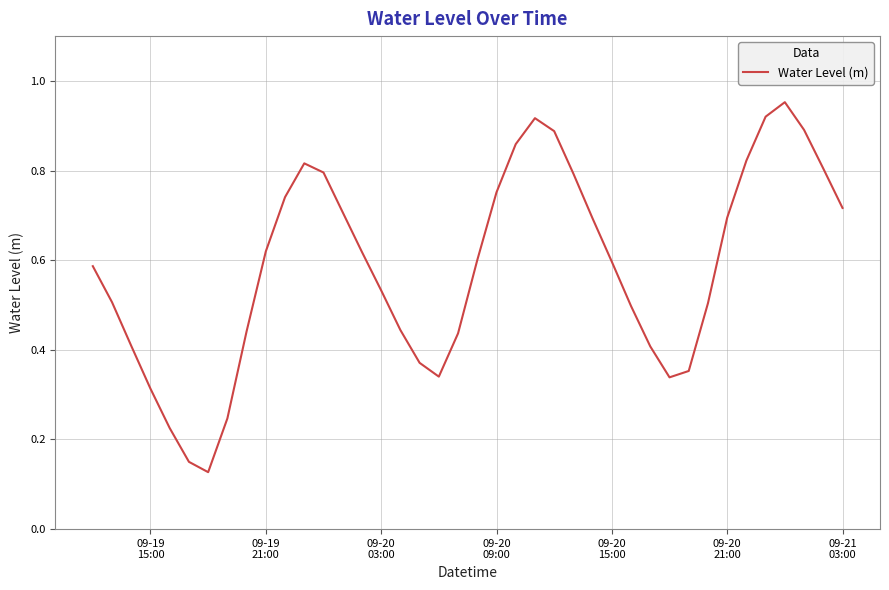

What is the difference between the maximum and minimum values?

0.8